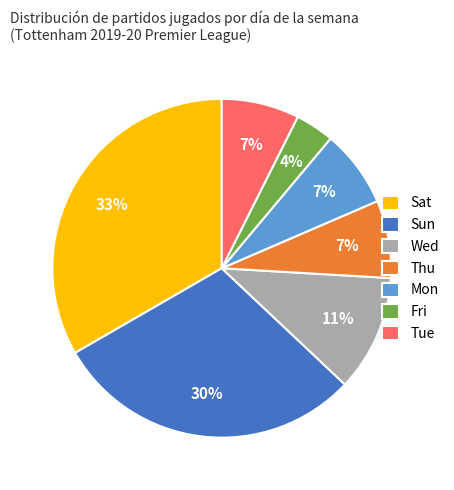

Which has a higher value, Sat or Mon?

Sat